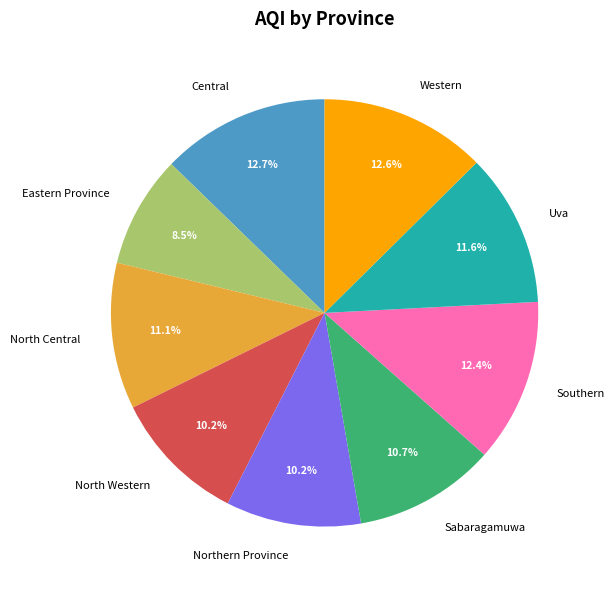

To the nearest percent, what is the average slice percentage?

11%